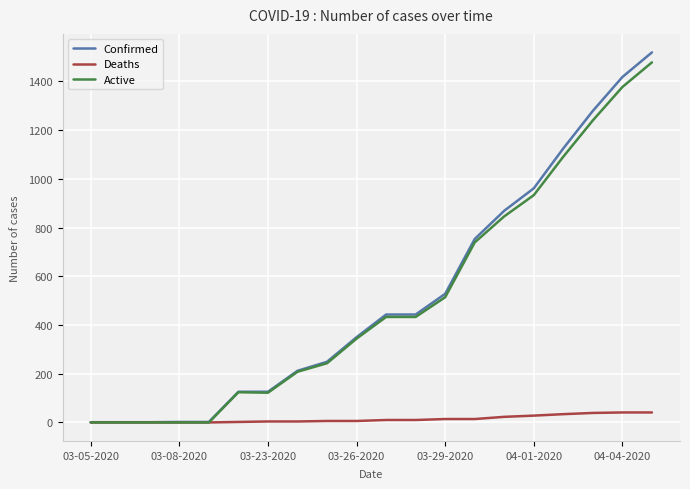

What is the average value of the Active series?

506